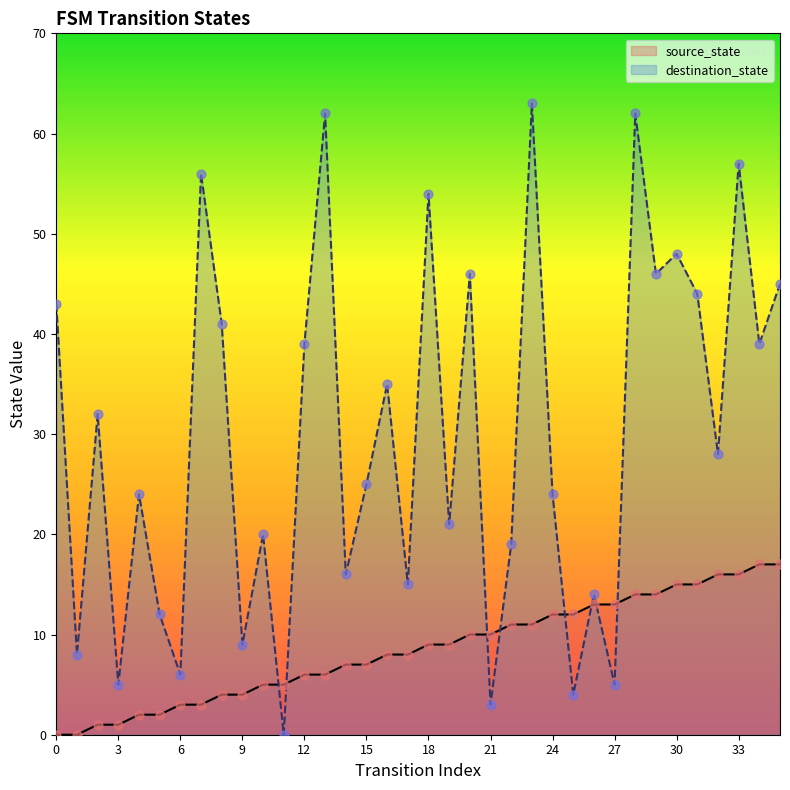

Which series has the widest spread of Y values?

destination_state